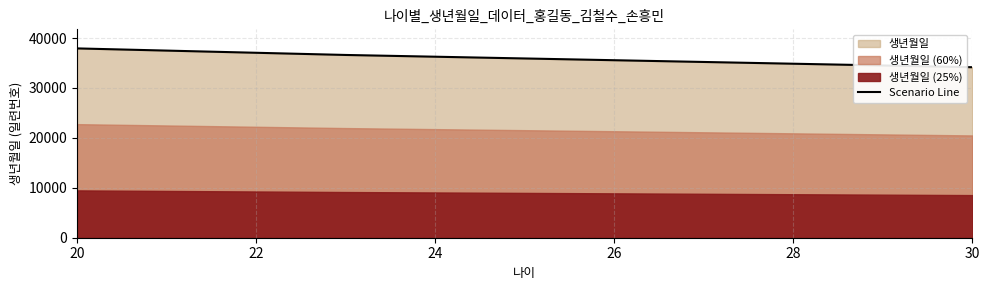

What is the maximum value for Scenario Line?

37928.5